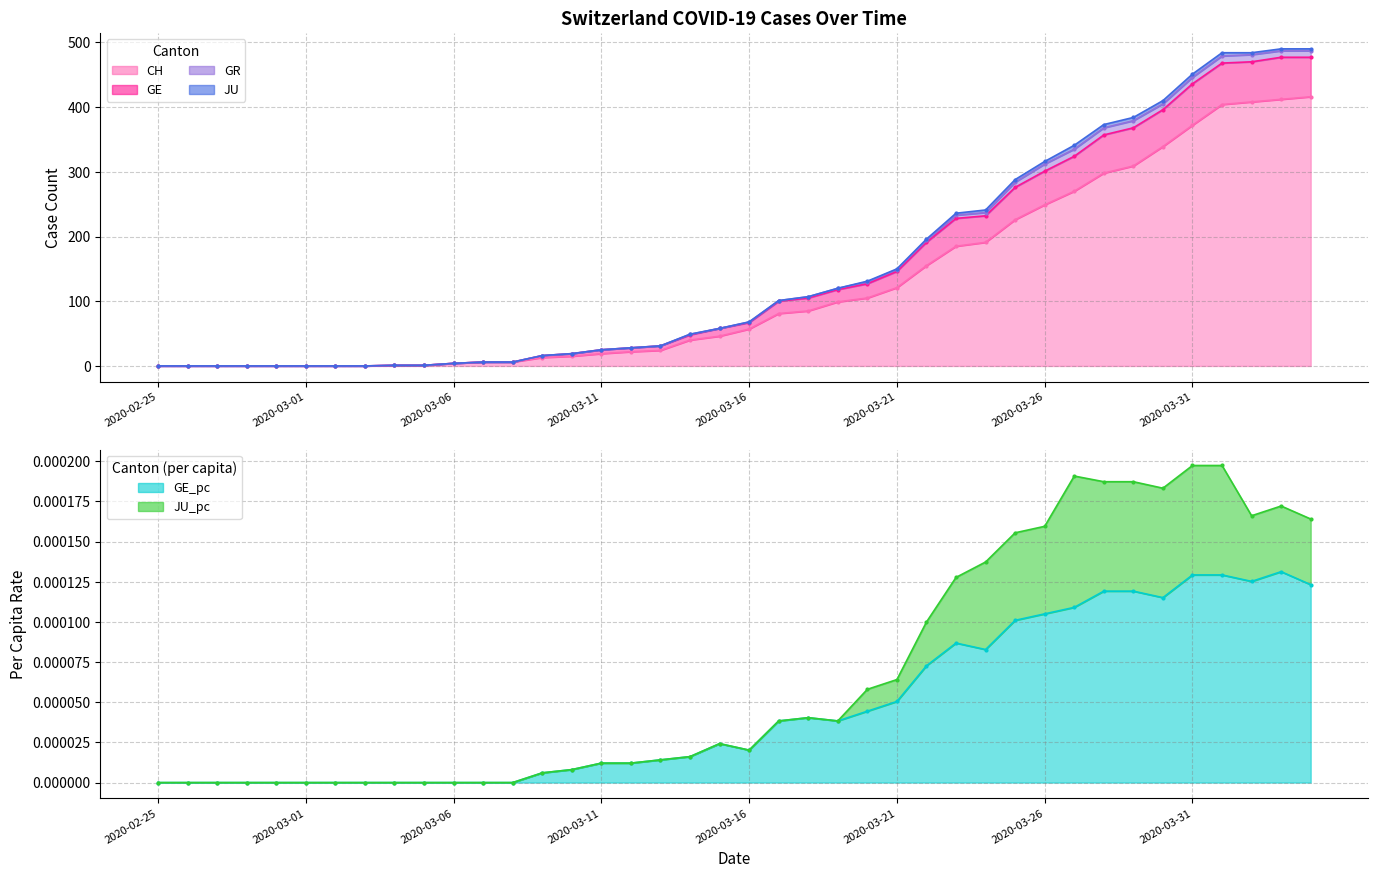

True or false: GE_pc and GE intersect in this chart.

False